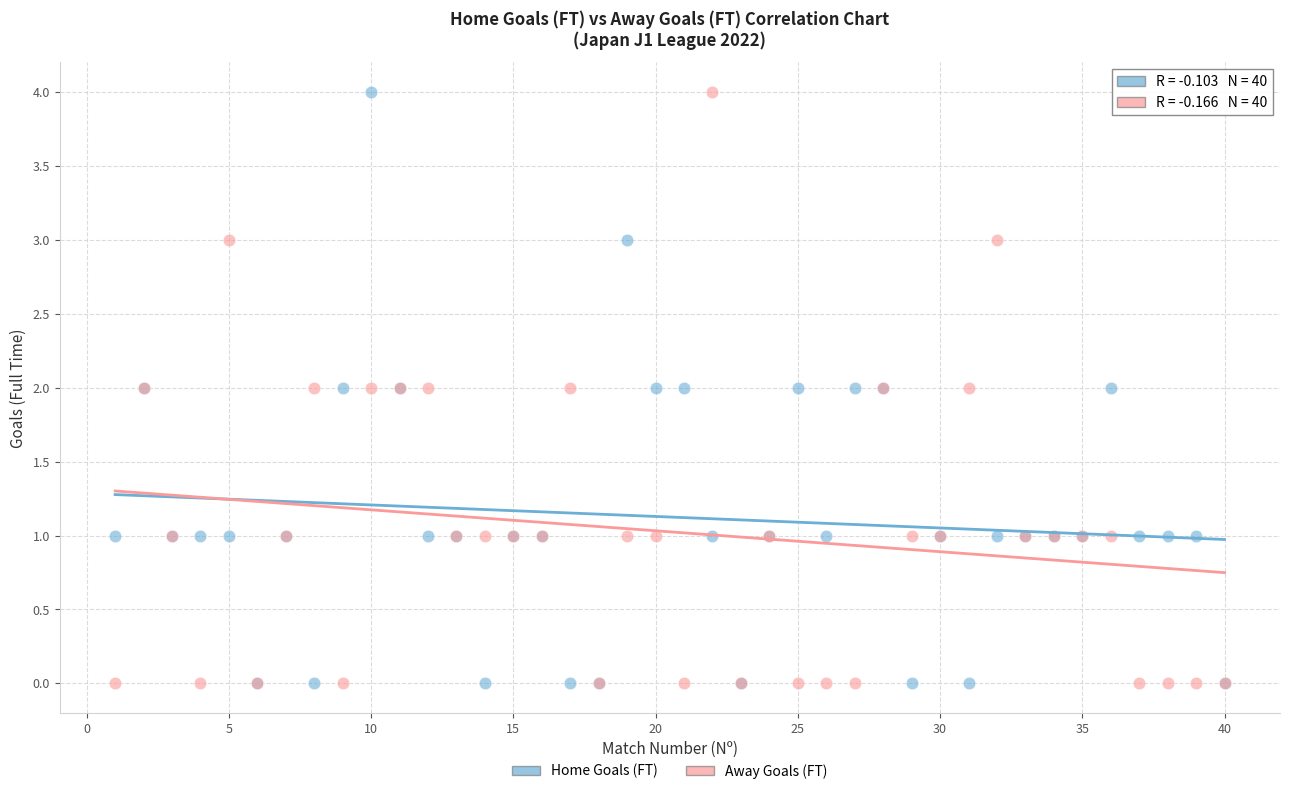

What are all the series names shown in the legend?

Home Goals (FT), Away Goals (FT)